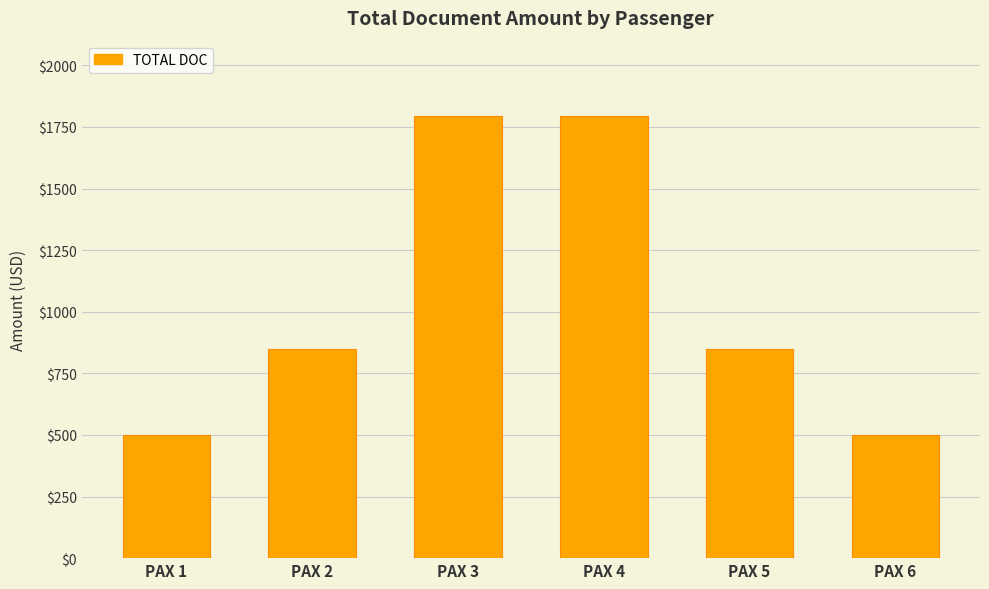

What is the maximum value shown in the chart?

1795.5